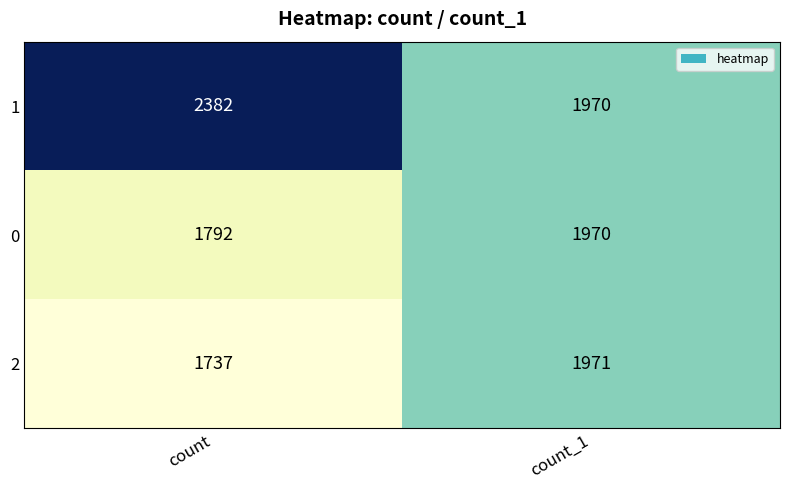

What is the difference between the maximum and minimum values in the 1 series?

412